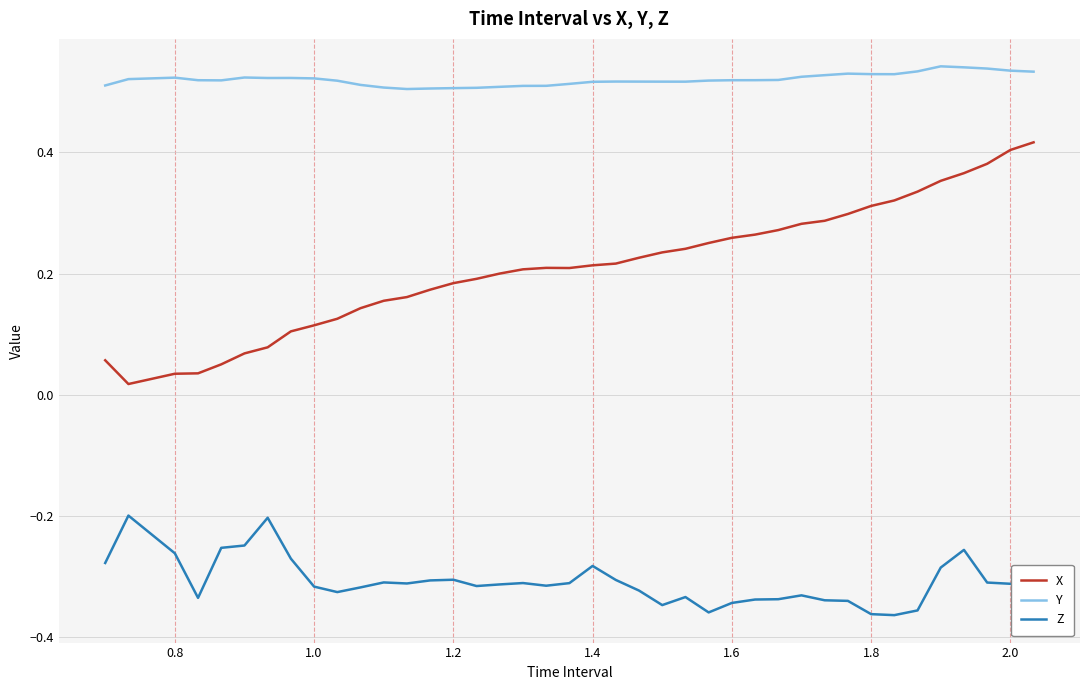

True or false: Z and Y intersect in this chart.

False